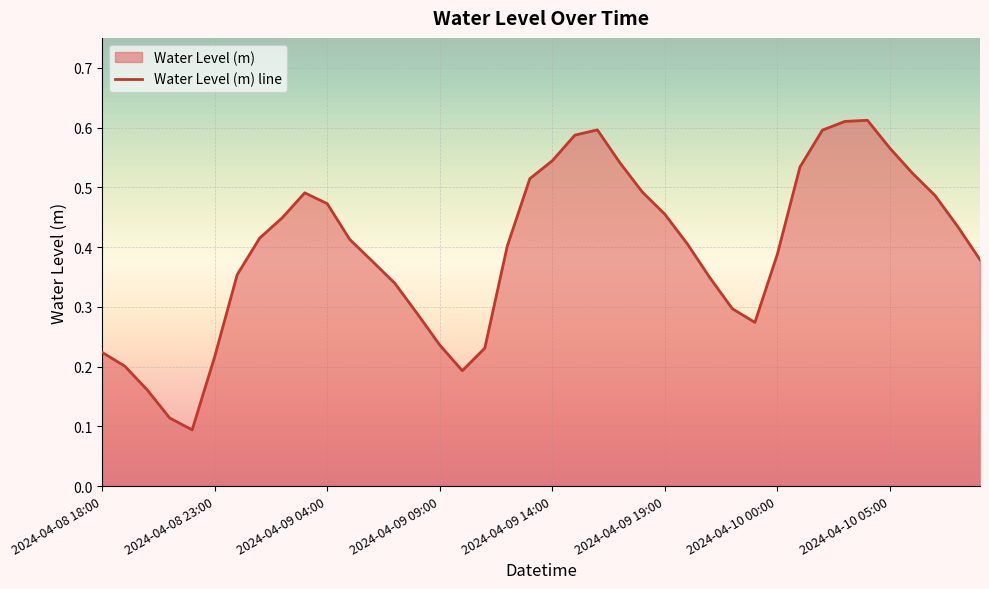

What is the average value?

0.4